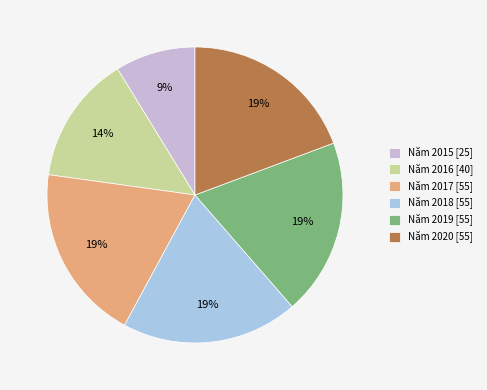

Is it true that Năm 2017 is 5% of the pie?

False